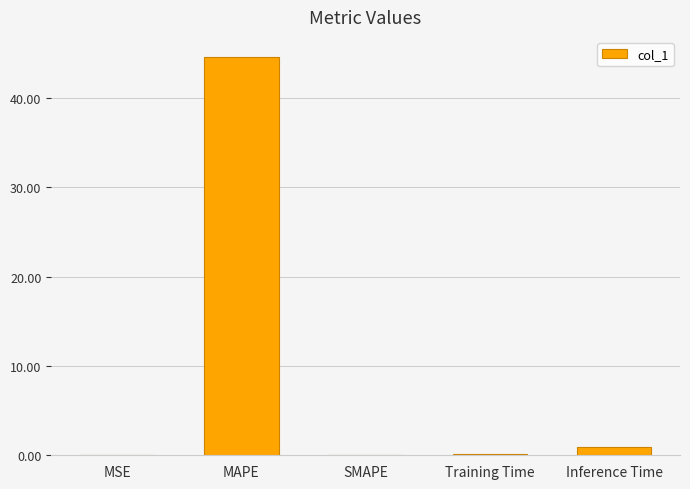

Which has a higher value, Inference Time or SMAPE?

Inference Time